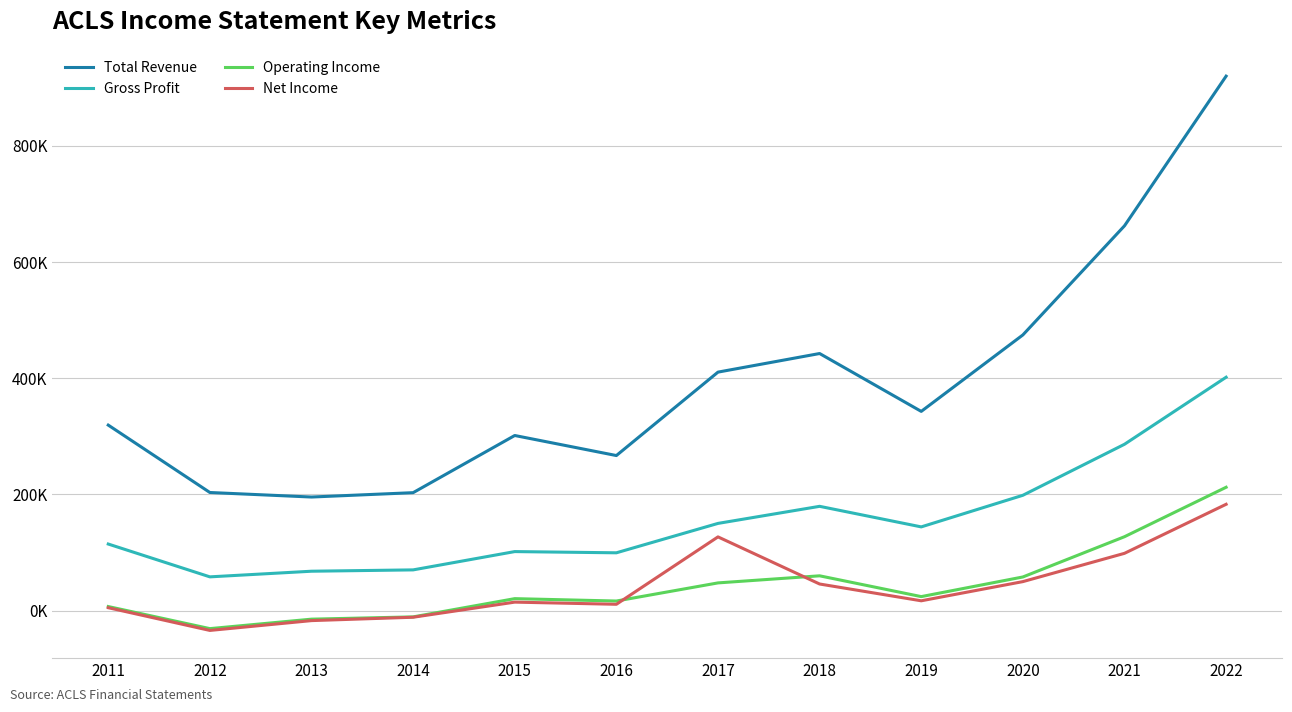

At which category does Total Revenue reach its first local peak?

2015